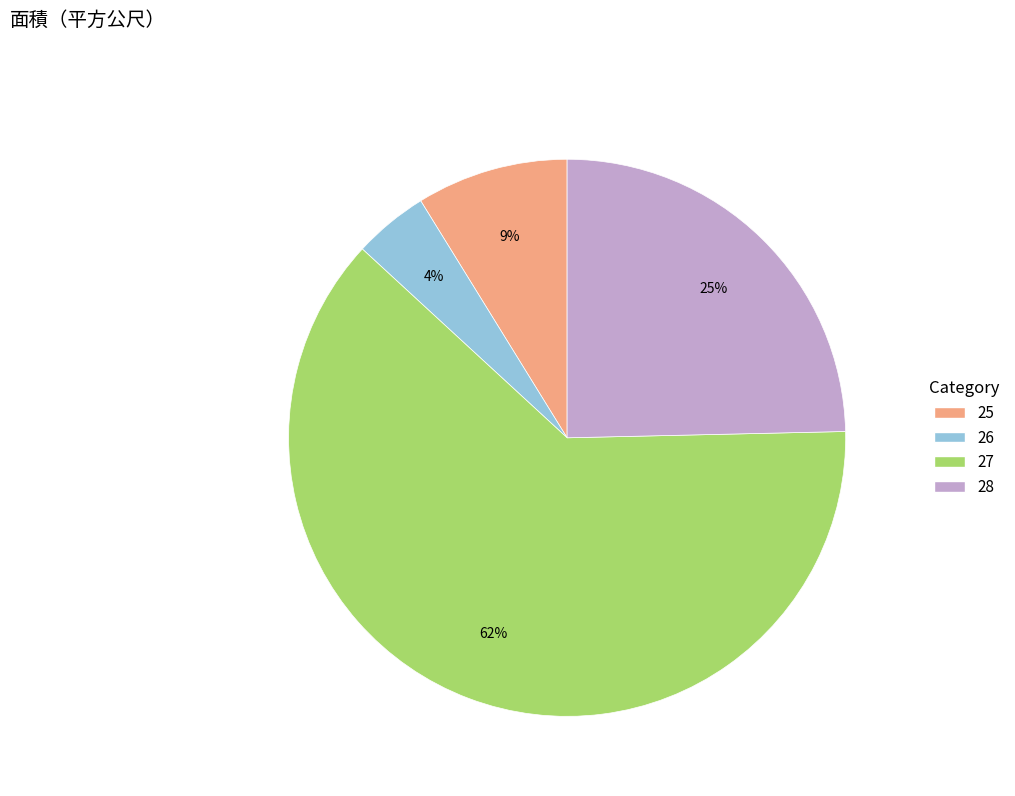

Count the number of slices in the pie.

4